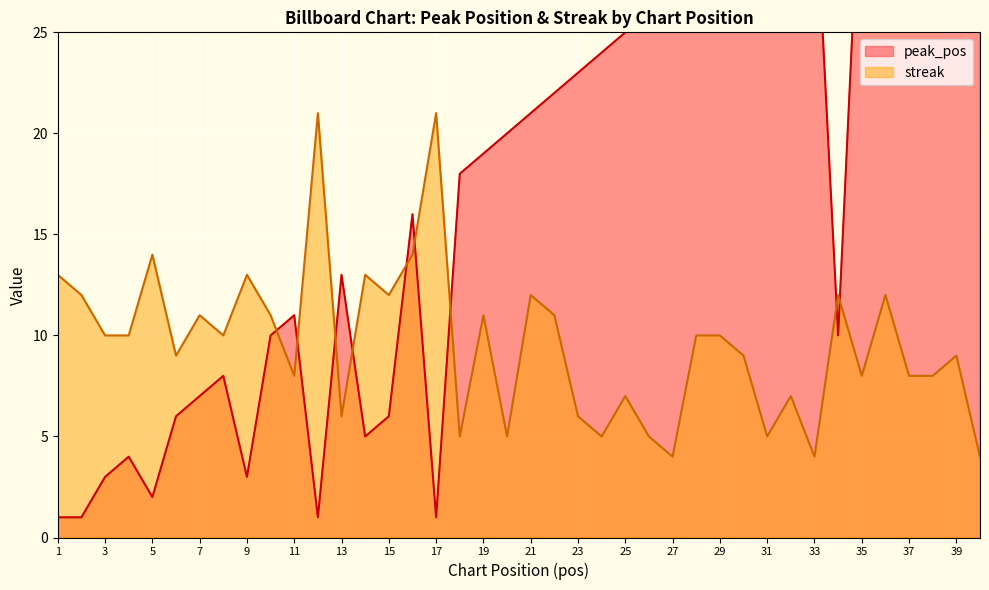

At which label is peak_pos closest to 20?

20